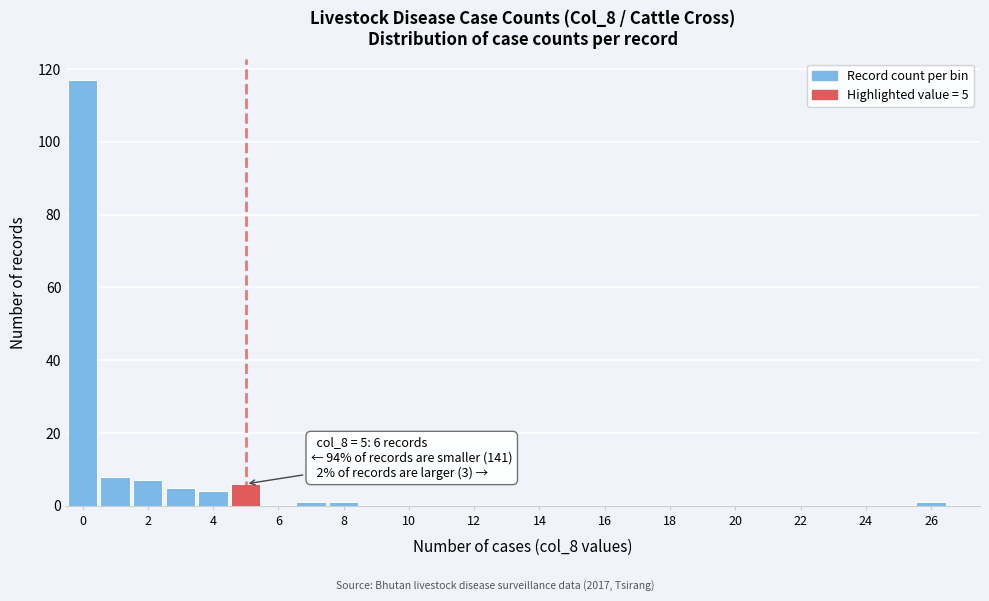

Which range on the x-axis has the tallest bar?

-0.5 to 0.5